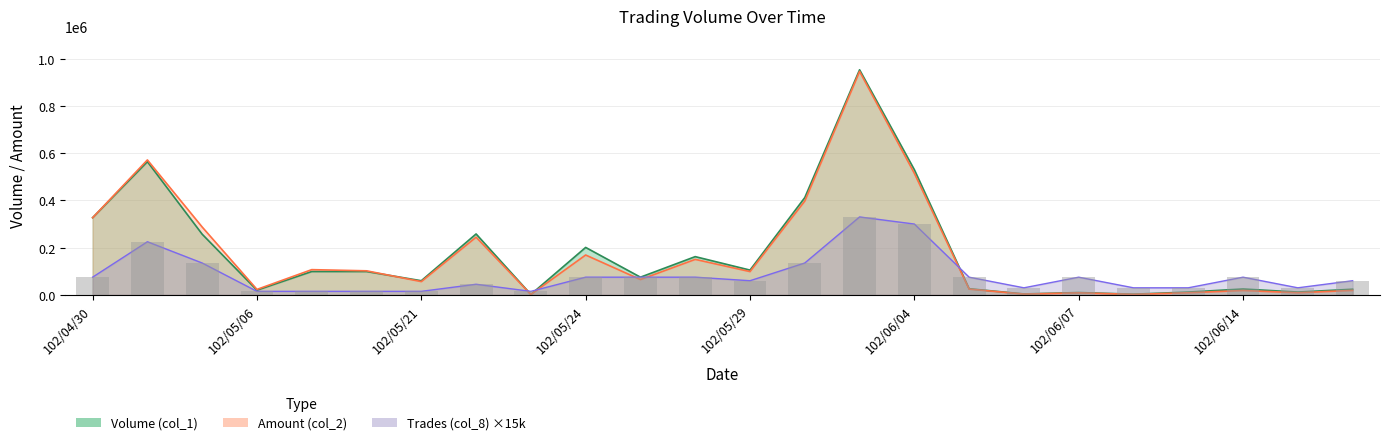

What is the label of the 18th bar from the right?

102/05/21